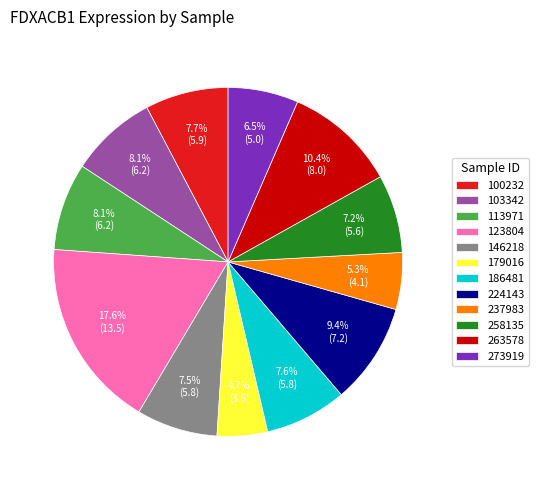

Is there any slice that represents more than half of the pie?

No